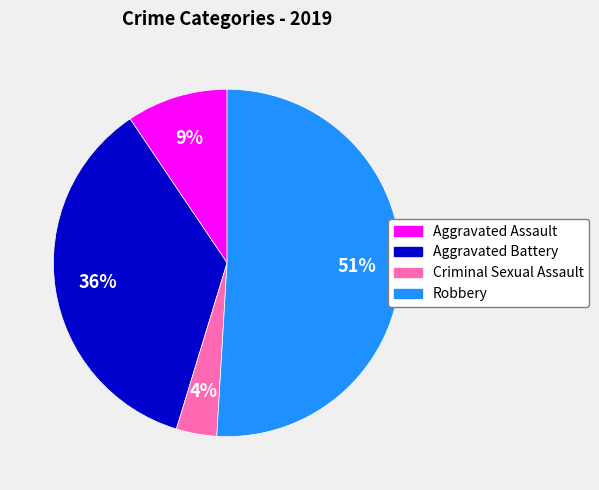

To the nearest percent, what is the difference between the Criminal Sexual Assault and Aggravated Battery slice percentages?

32%